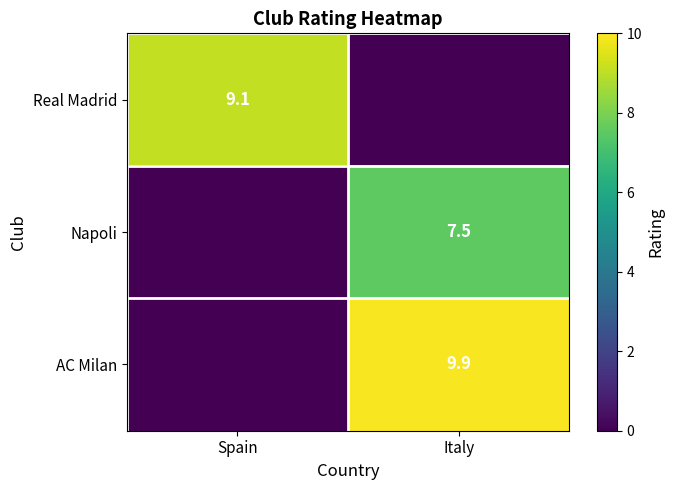

The value of Napoli at Italy is 12.1. True or false?

False